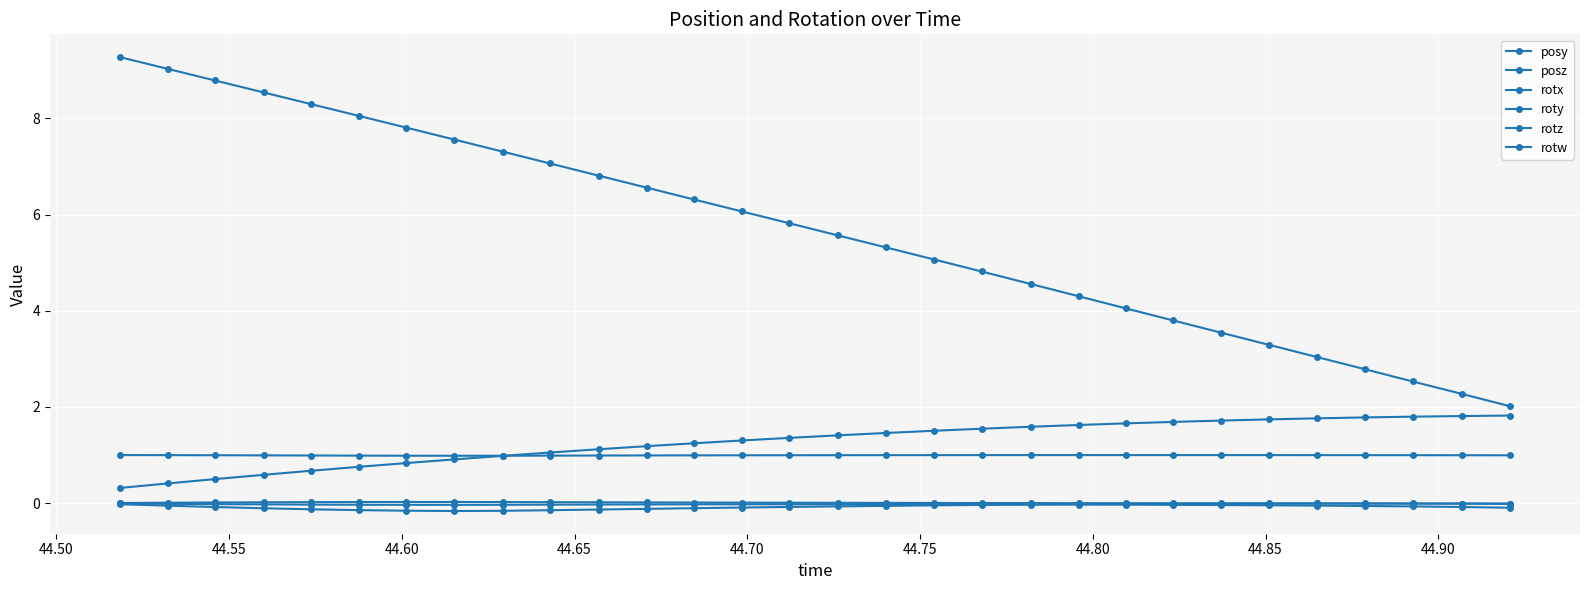

How many data points does each series have?

30